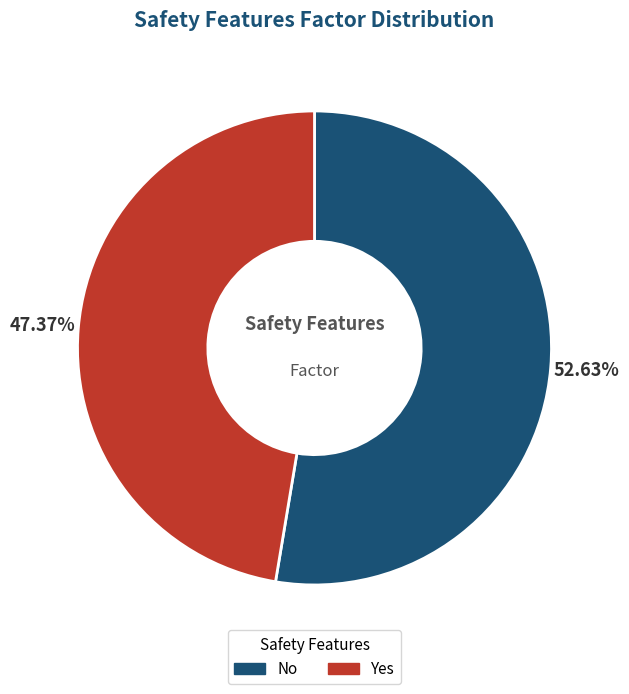

How many slices are in this pie chart?

2